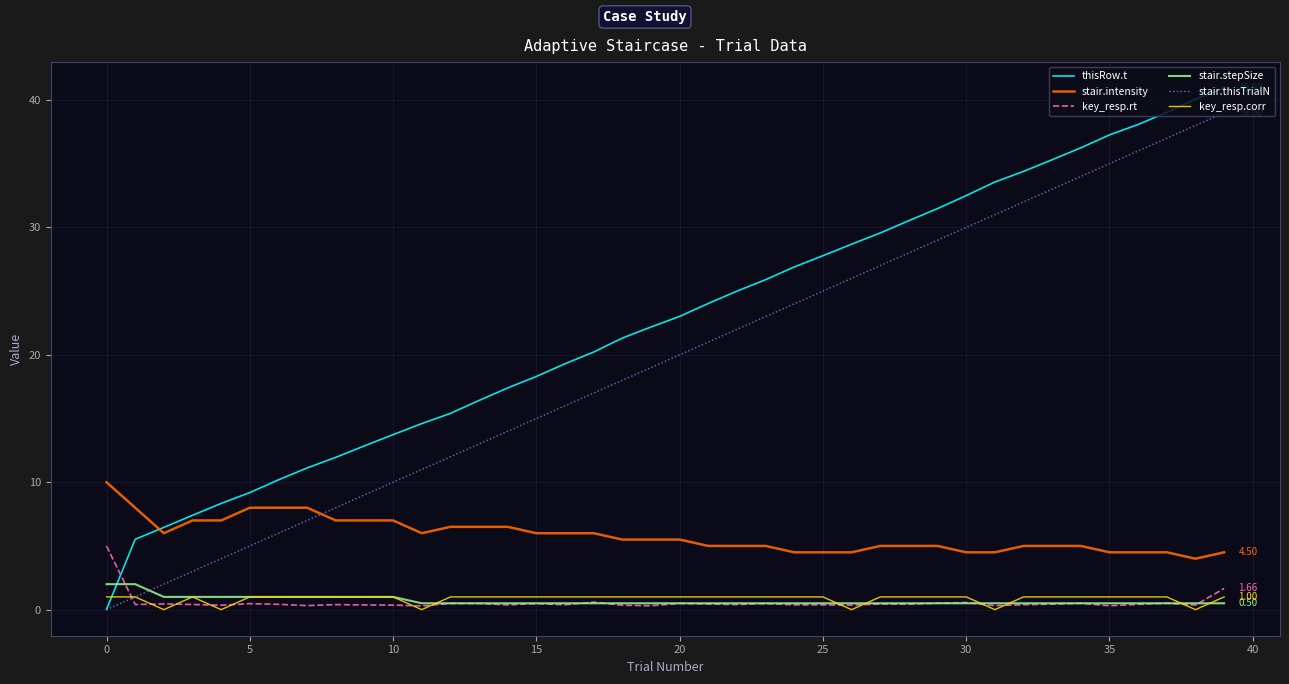

Which series has the largest total across all categories?

thisRow.t